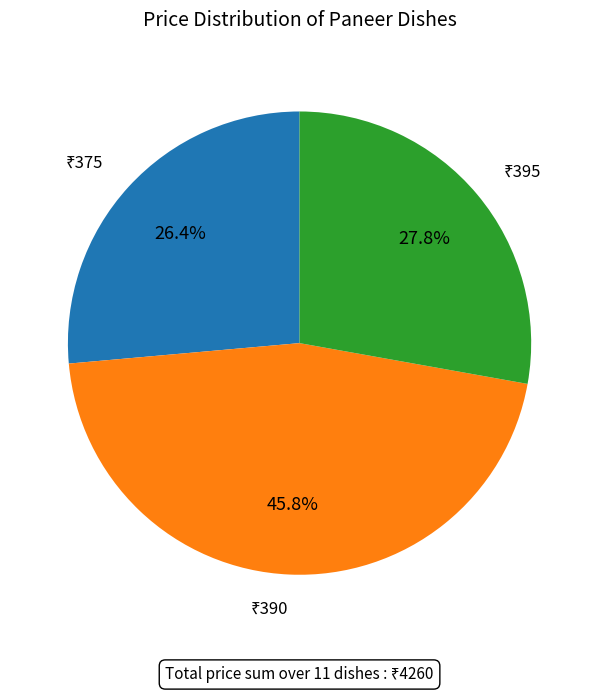

Does any single category account for the majority?

No